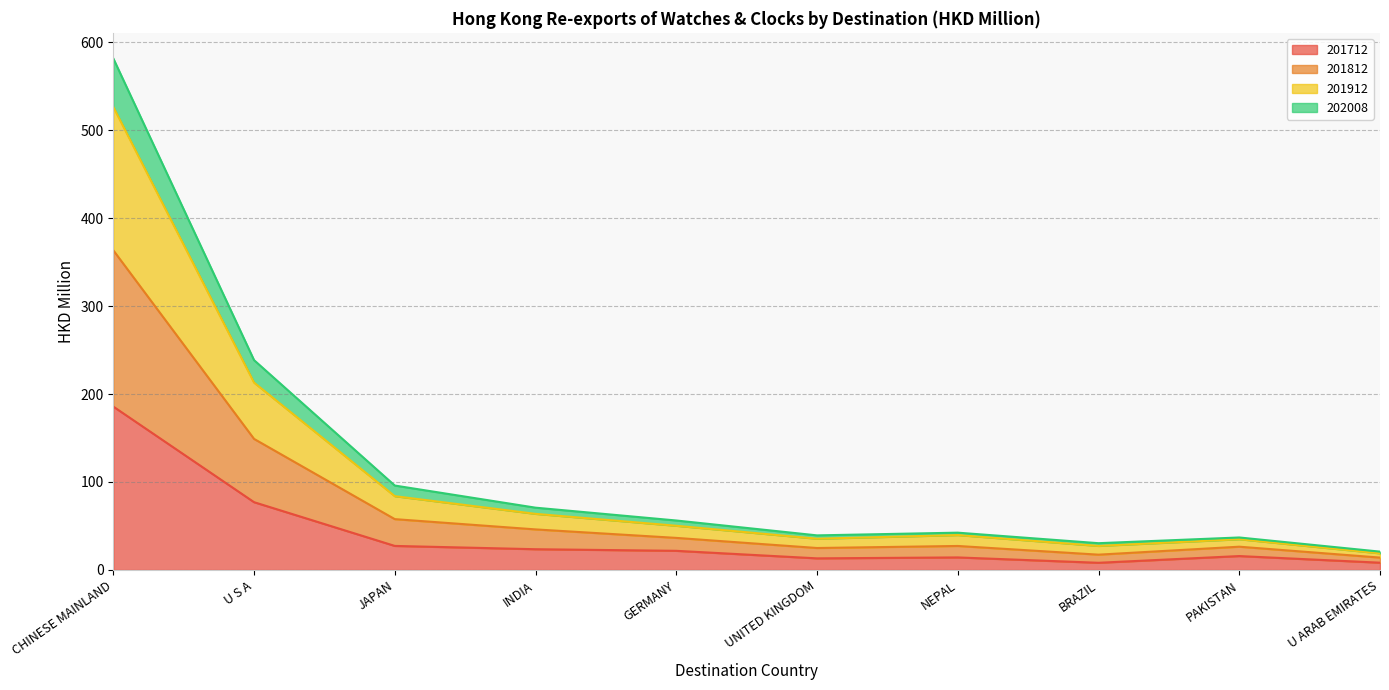

Is the value of 201912 at PAKISTAN greater than the value of 201812 at CHINESE MAINLAND?

No